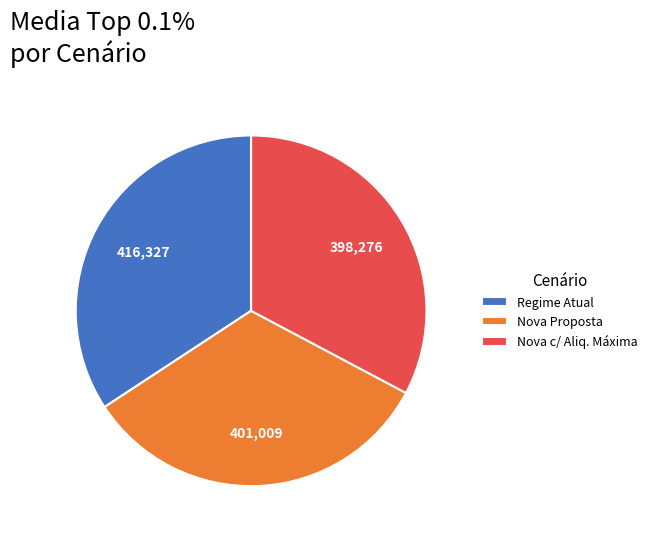

The Regime Atual slice represents 34% of the pie. True or false?

True